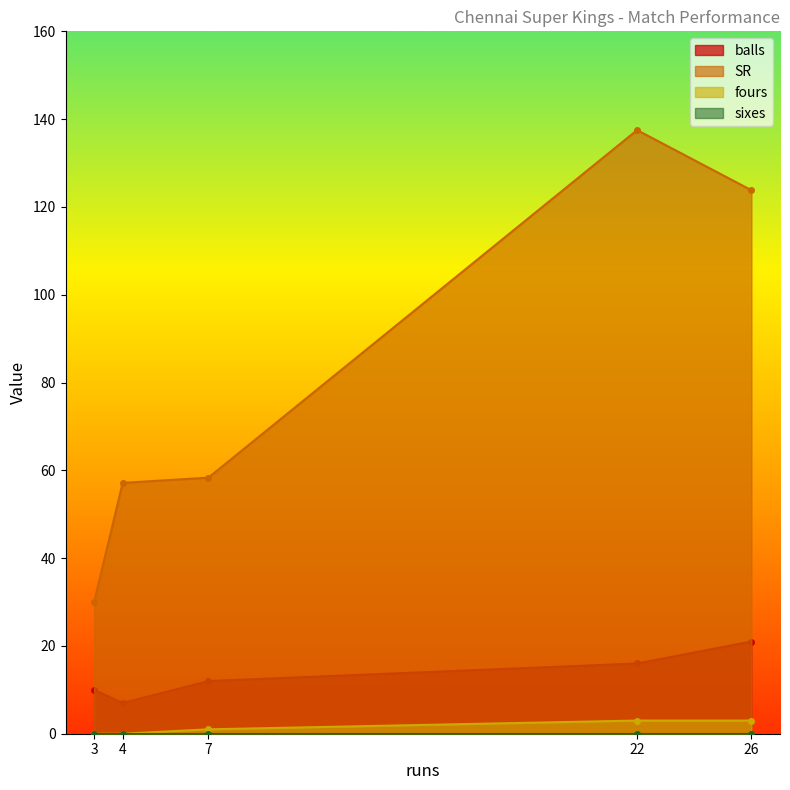

Which series has the largest total across all categories?

SR